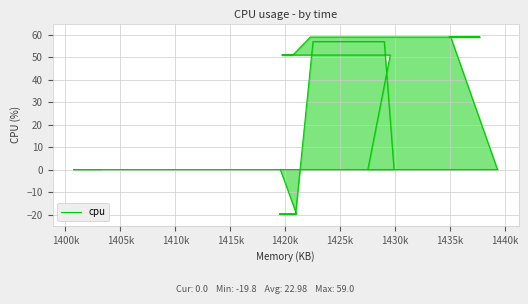

What is the average value?

23.0